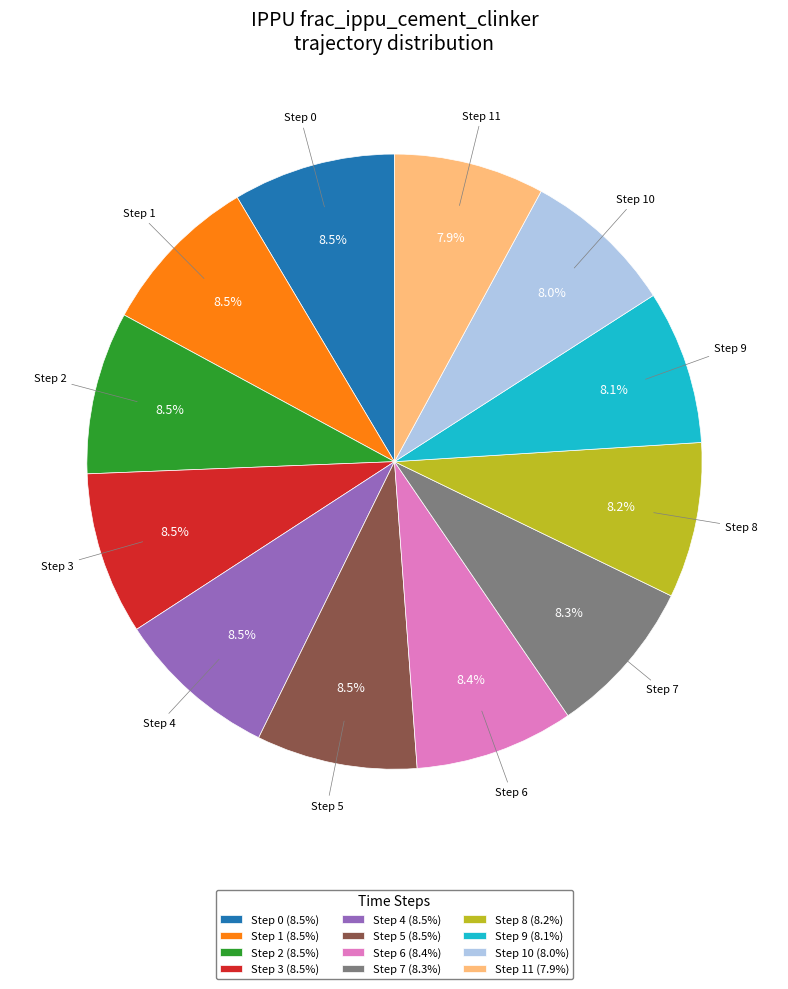

Is there any slice that represents more than half of the pie?

No